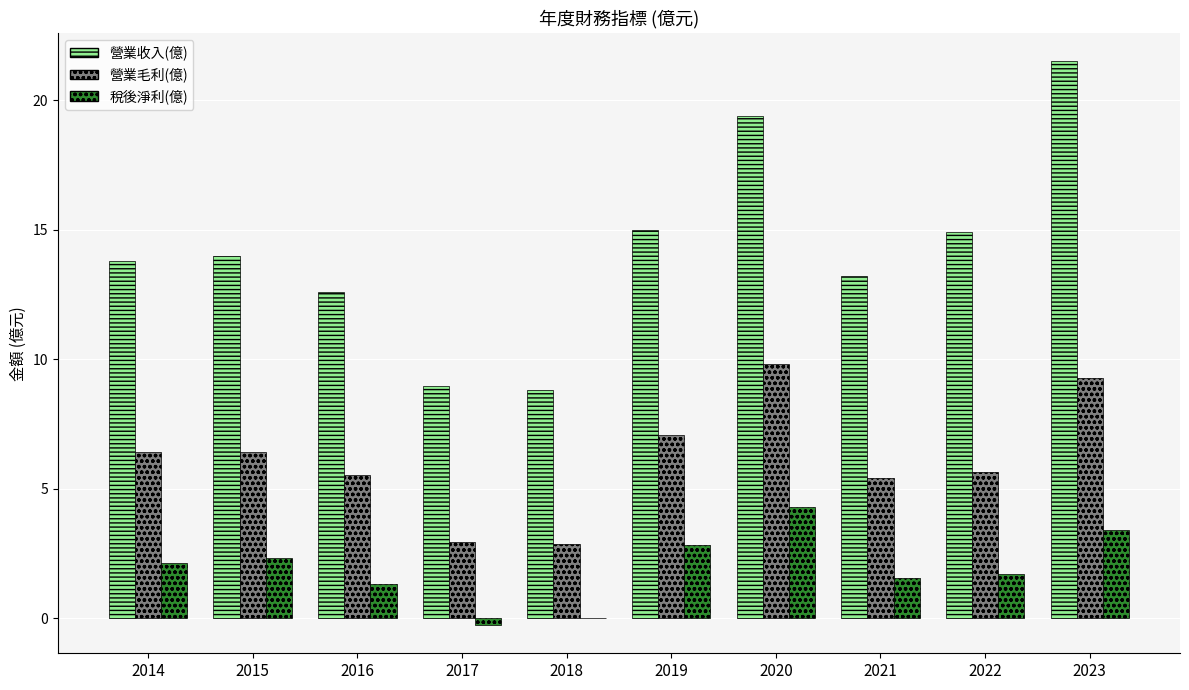

What is the approximate value of 營業收入(億) at 2018?

8.8